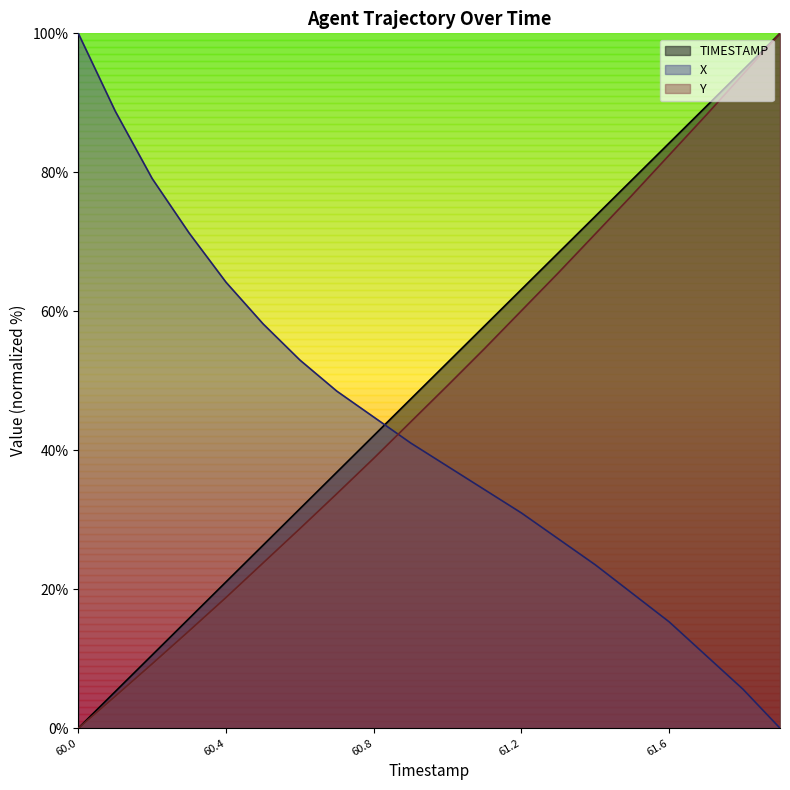

What are all the series names shown in the legend?

TIMESTAMP, X, Y